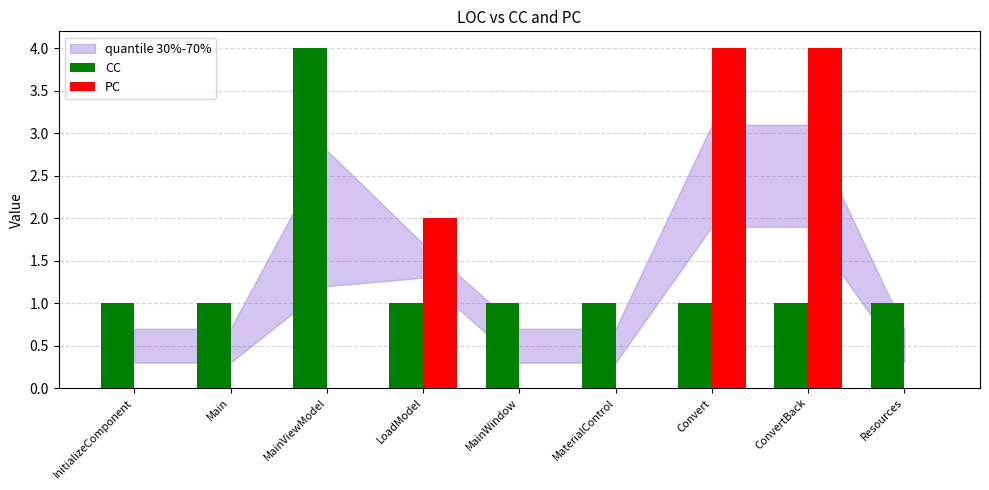

The value of CC at ConvertBack is 1. True or false?

True